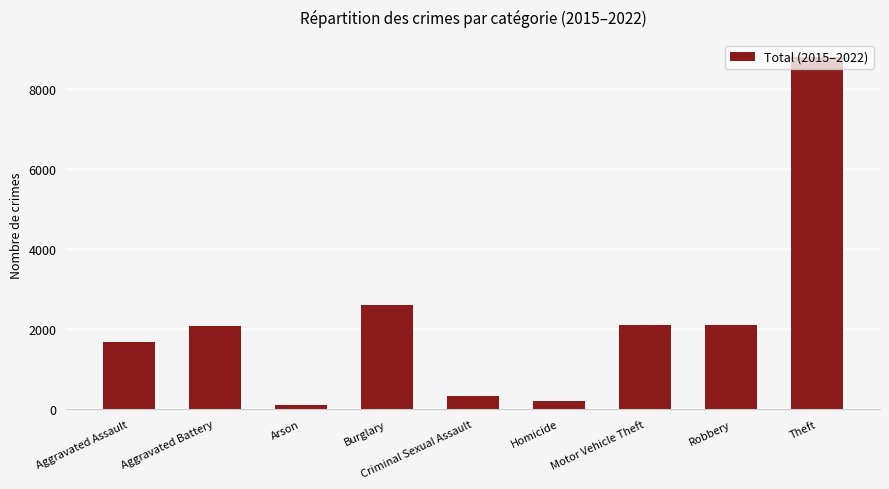

What is the label of the 3rd bar from the right?

Motor Vehicle Theft